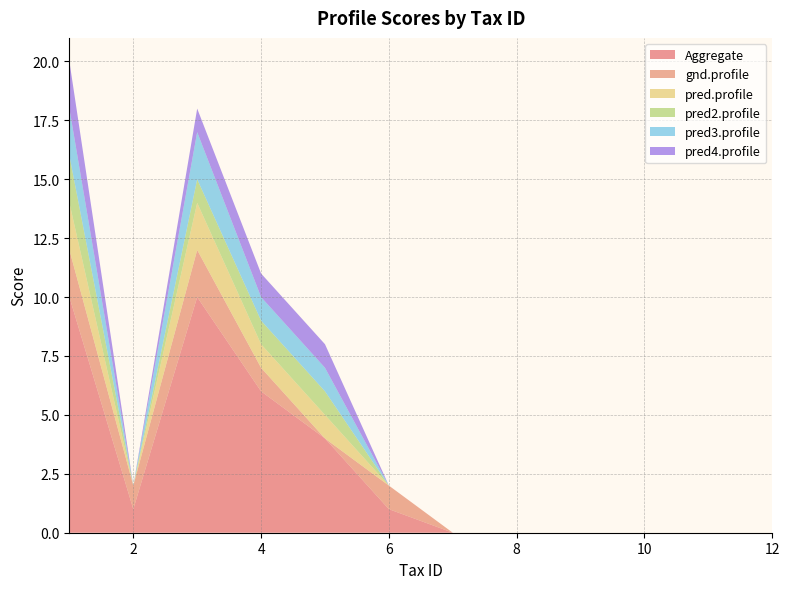

Reading left to right, what are all the values shown in this chart?

Aggregate: 1=10	2=1	3=10	4=6	5=4	6=1	7=0	8=0	10=0	11=0	12=0
gnd.profile: 1=2	2=1	3=2	4=1	5=0	6=1	7=0	8=0	10=0	11=0	12=0
pred.profile: 1=2	2=0	3=2	4=1	5=1	6=0	7=0	8=0	10=0	11=0	12=0
pred2.profile: 1=2	2=0	3=1	4=1	5=1	6=0	7=0	8=0	10=0	11=0	12=0
pred3.profile: 1=2	2=0	3=2	4=1	5=1	6=0	7=0	8=0	10=0	11=0	12=0
pred4.profile: 1=2	2=0	3=1	4=1	5=1	6=0	7=0	8=0	10=0	11=0	12=0